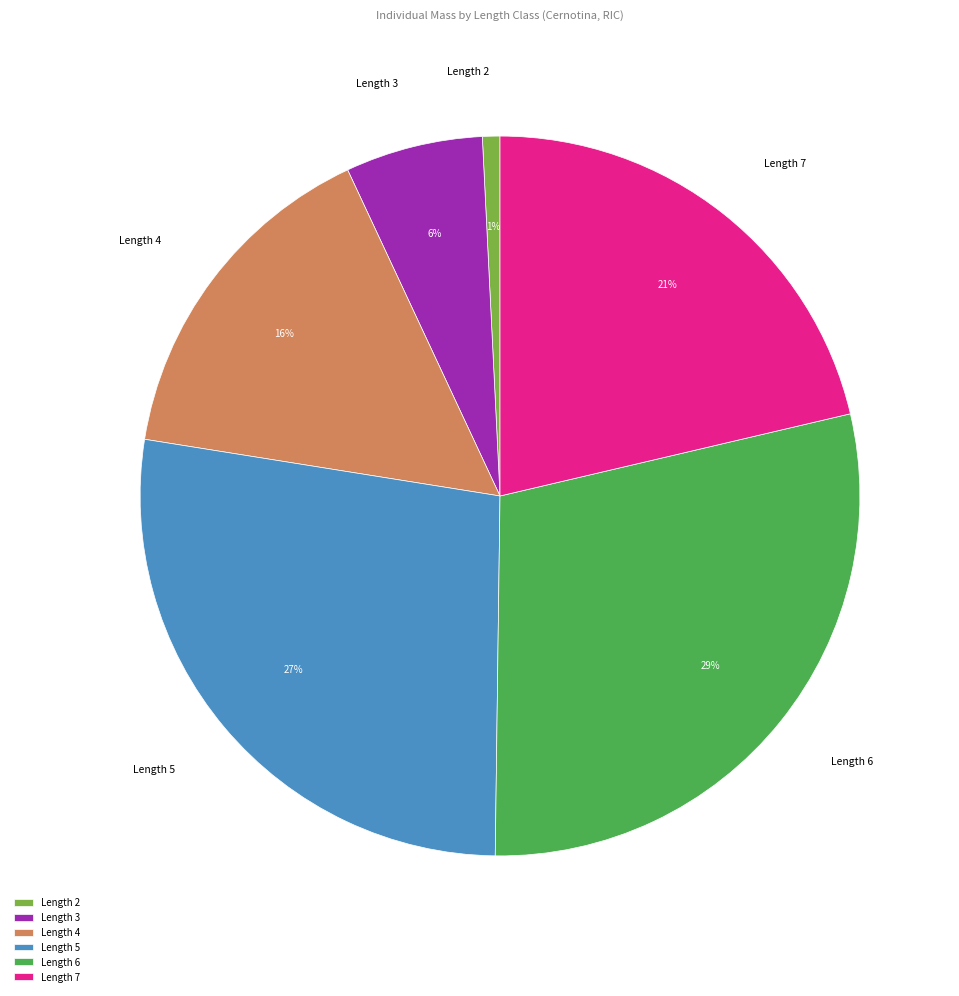

Rank the categories by value from lowest to highest.

Length 2, Length 3, Length 4, Length 7, Length 5, Length 6